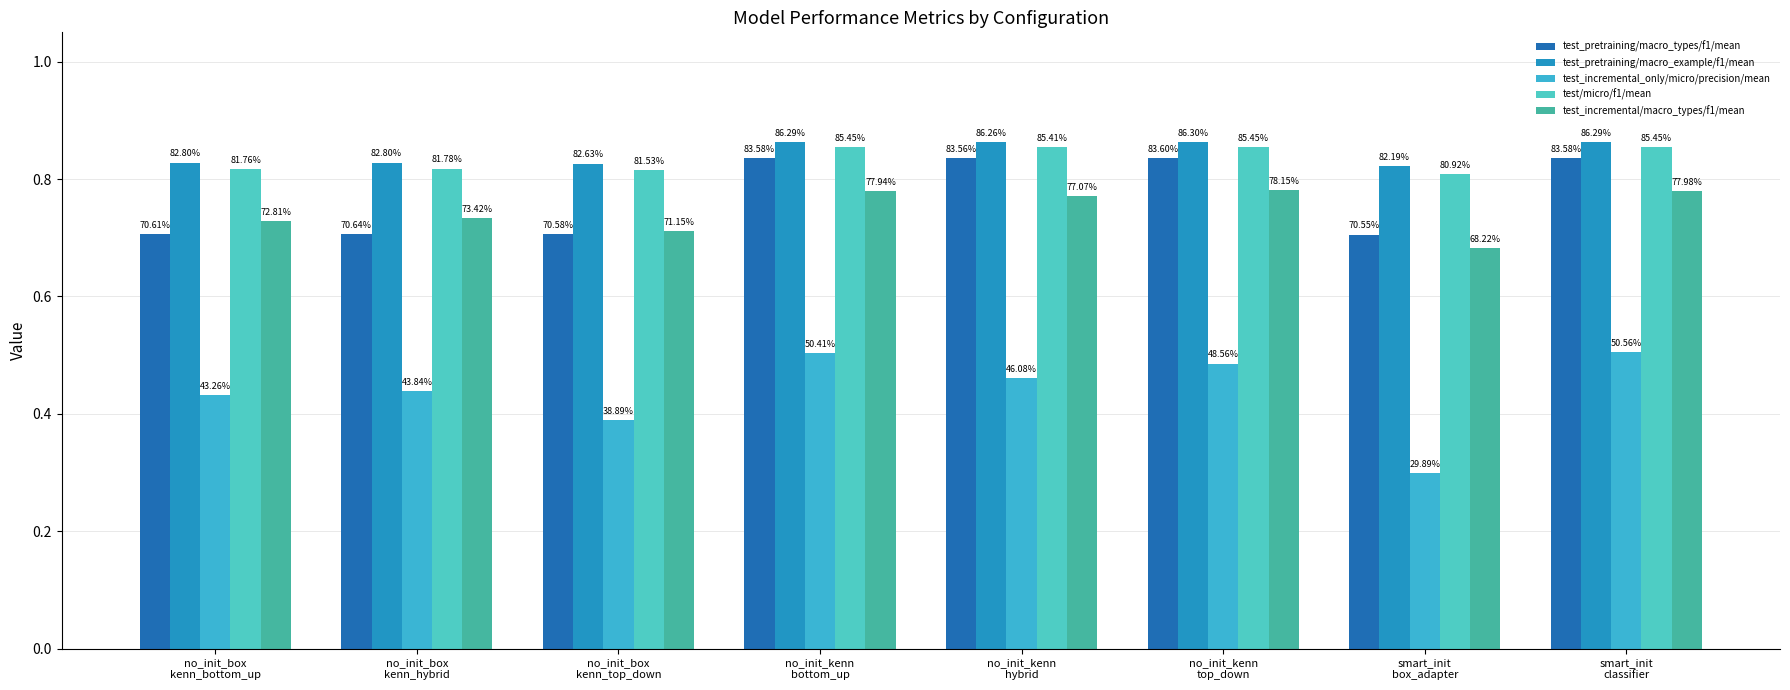

List the series in order of their peak value, lowest first.

test_incremental_only/micro/precision/mean, test_incremental/macro_types/f1/mean, test_pretraining/macro_types/f1/mean, test/micro/f1/mean, test_pretraining/macro_example/f1/mean